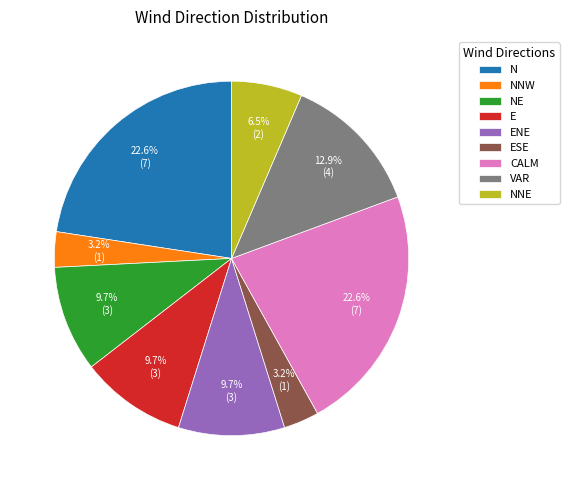

True or false: ENE accounts for 1% of the total.

False